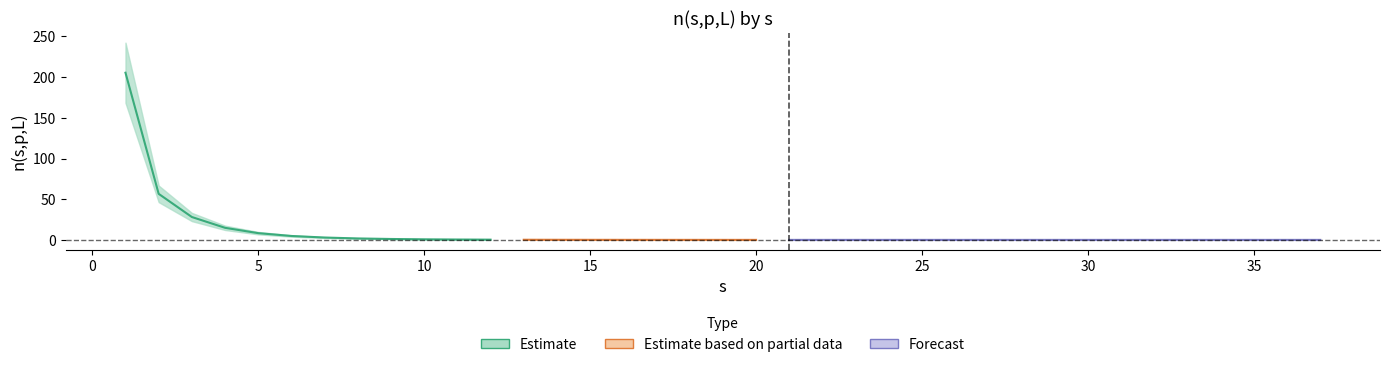

Reading left to right, transcribe all the data shown in this chart.

1=205.5	2=56.6	3=28.1	4=14.8	5=8.3	6=4.8	7=2.9	8=1.8	9=1.1	10=0.7	11=0.4	12=0.3	13=0.2	14=0.1	15=0.1	16=0.1	17=0.0	18=0.0	19=0.0	20=0.0	21=0.0	22=0.0	23=0.0	24=0.0	25=0.0	26=0.0	27=0.0	28=0.0	30=0.0	31=0.0	33=0.0	34=0.0	37=0.0